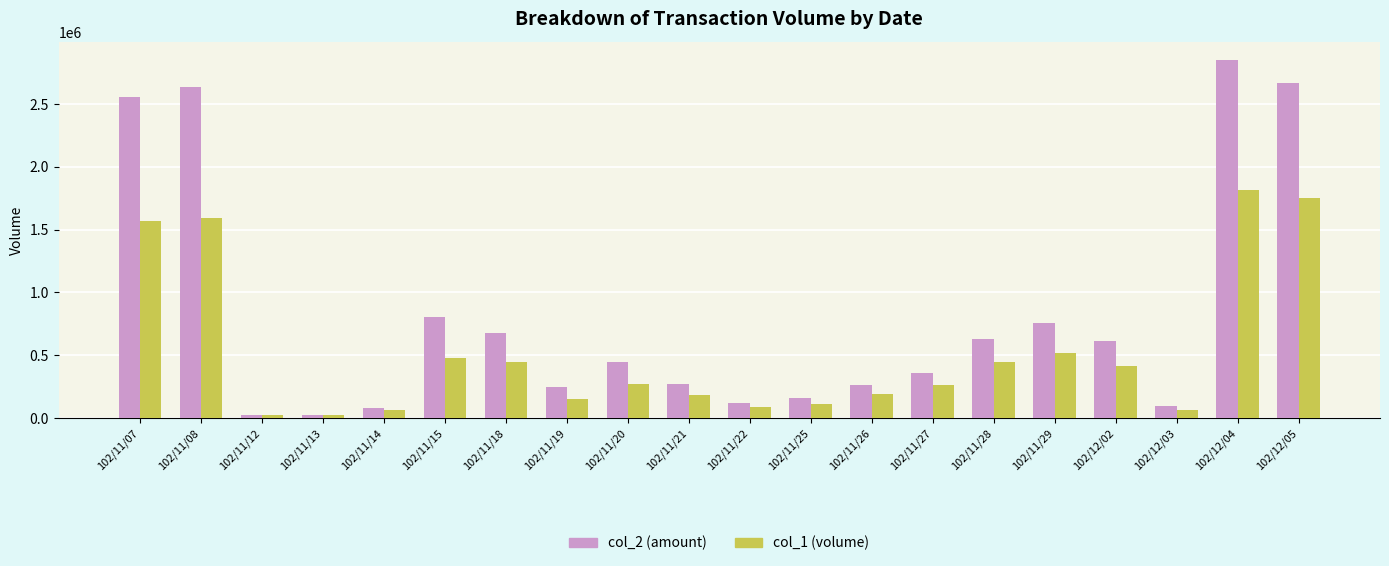

At which category does the chart reach its peak across all series?

102/12/04